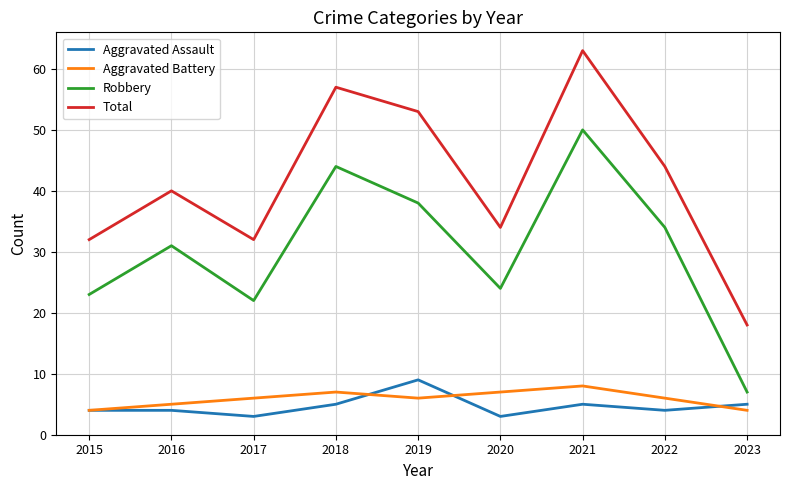

The Robbery series shows 36 at 2017. True or false?

False